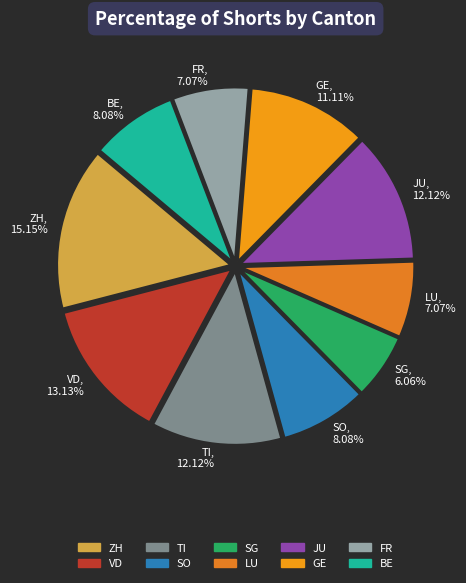

Which has a higher value, LU or JU?

JU